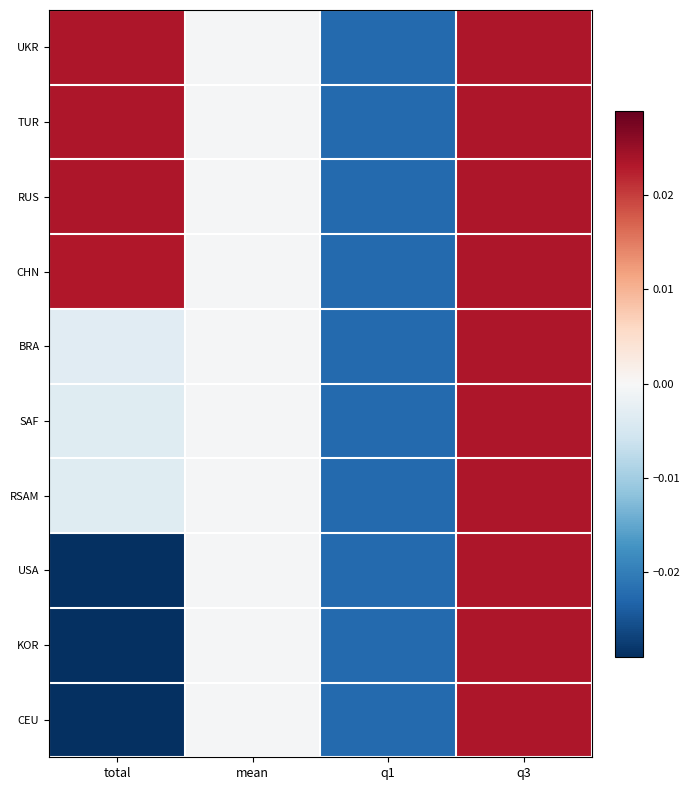

At which category is the sum across all series the highest?

q3